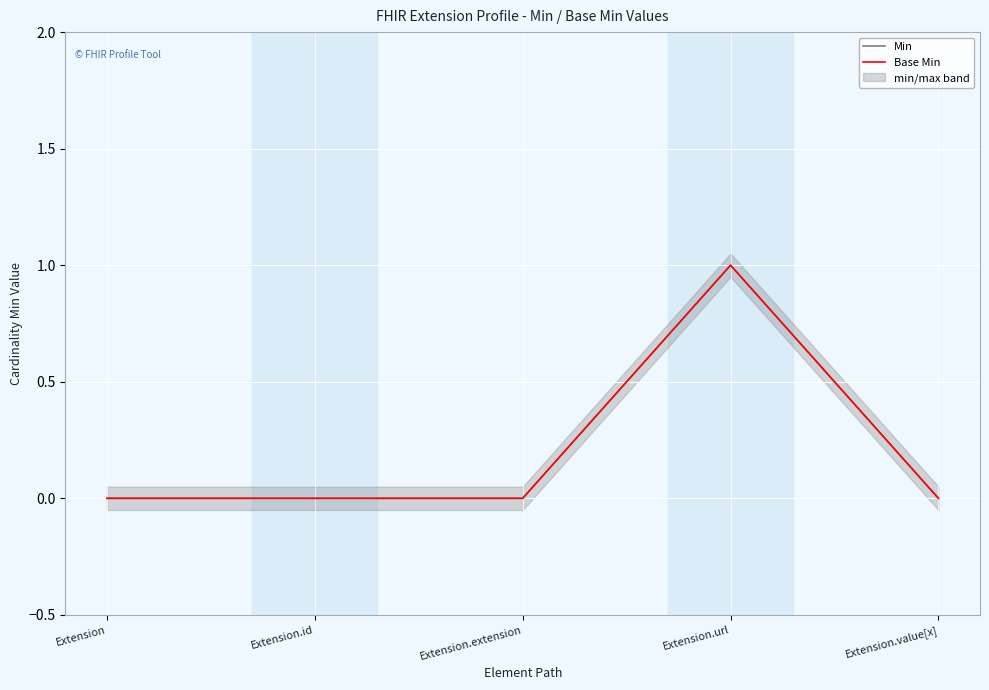

Is it true that Base Min equals 0 at Extension.value[x]?

True